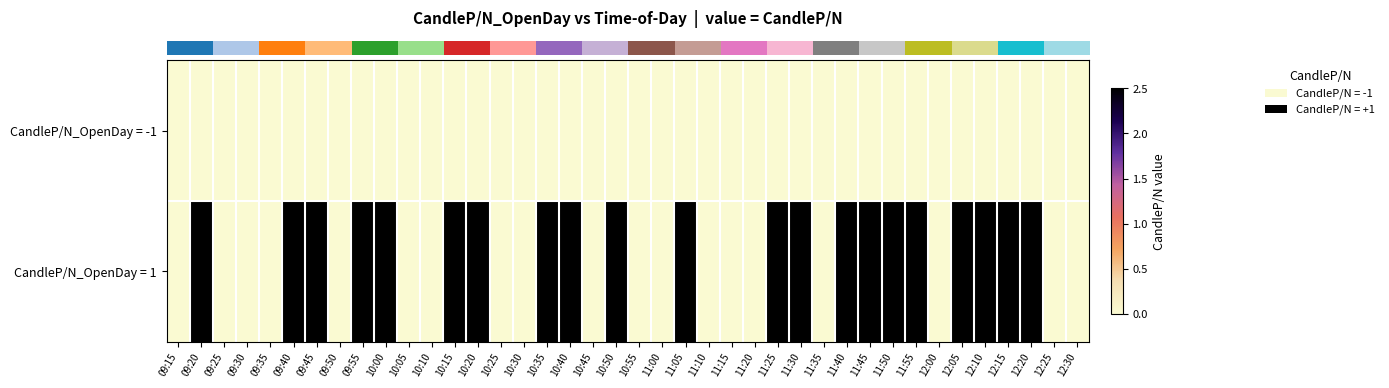

At how many categories does at least one series exceed 1?

21